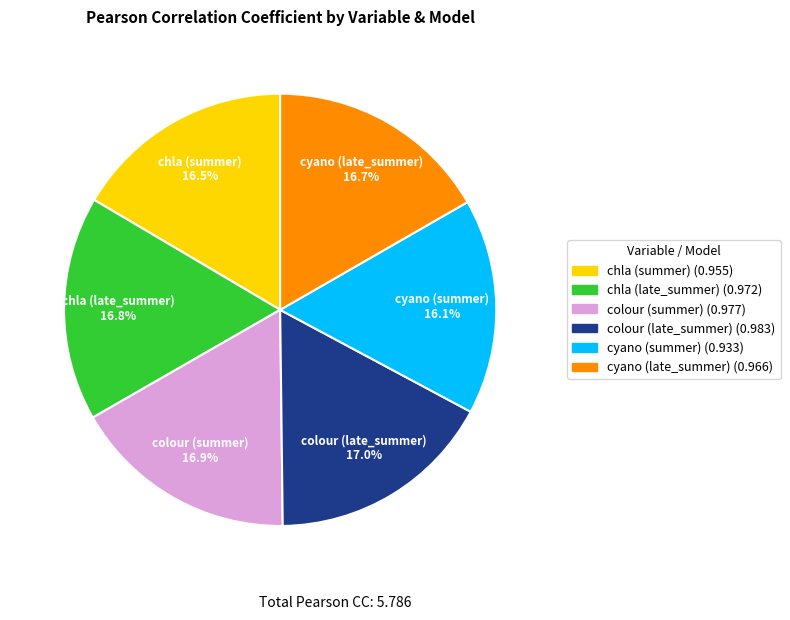

How much of the chart is everything except colour (late_summer)?

83.0%